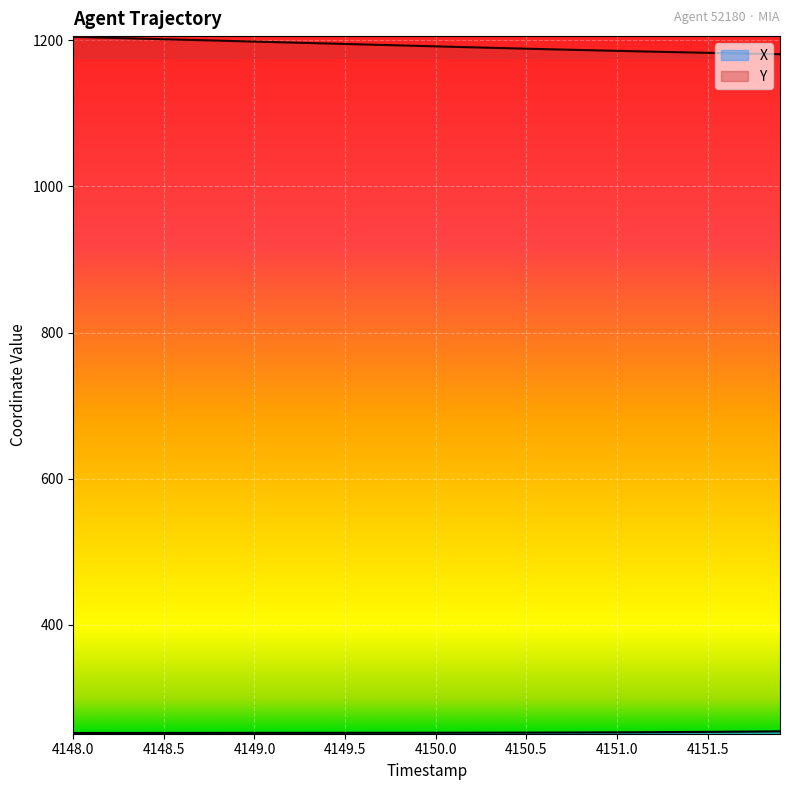

List the series in order of their peak value, lowest first.

X, Y